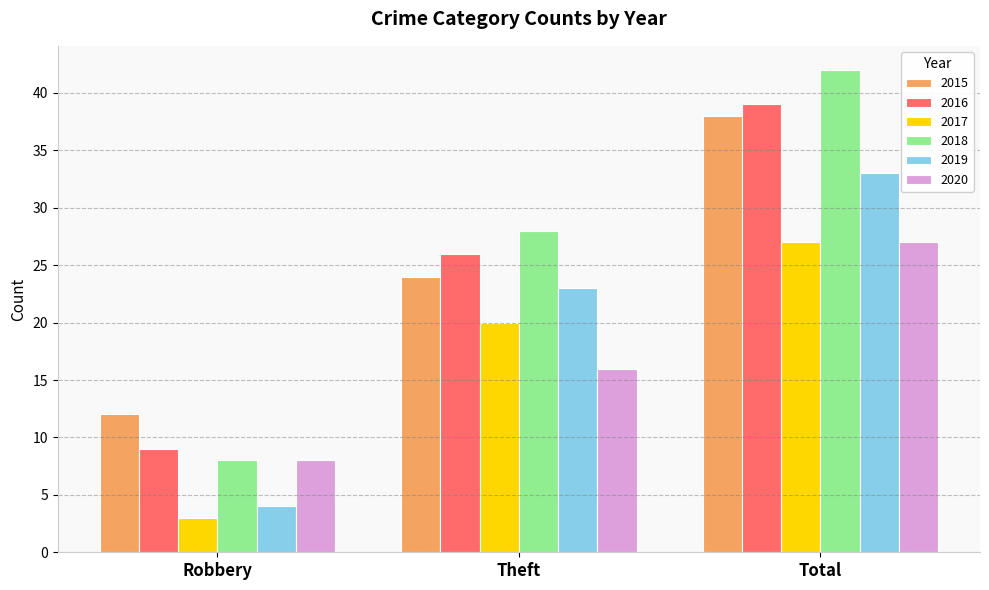

Which series has the largest range (max minus min)?

2018